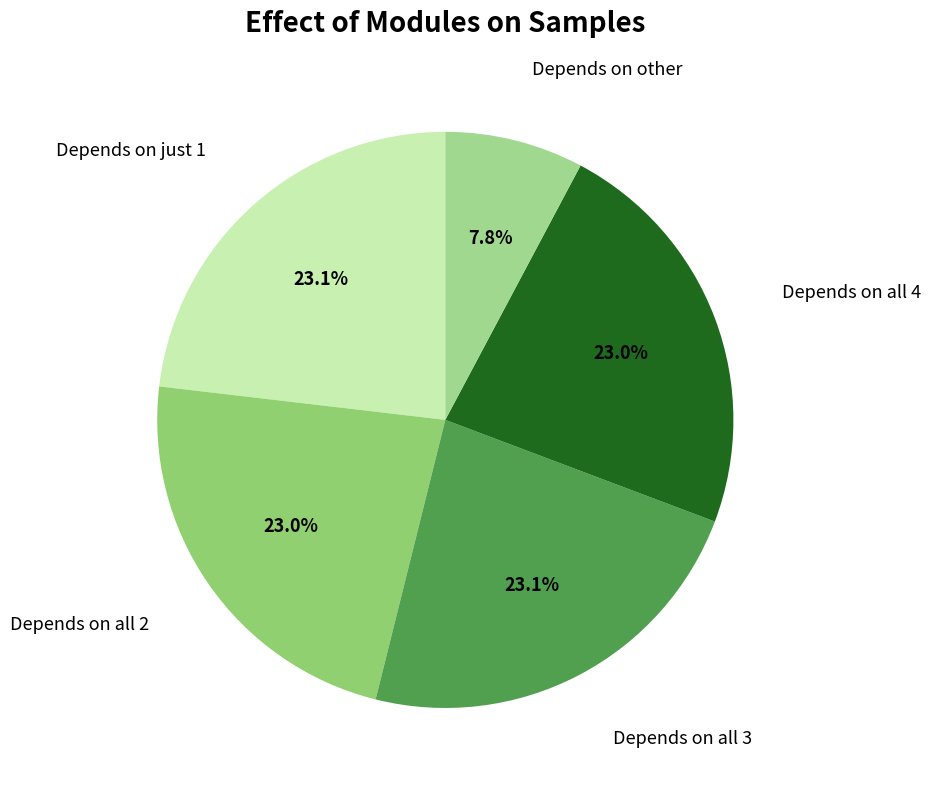

To the nearest percent, what is the difference between the largest and smallest slice percentages?

15%